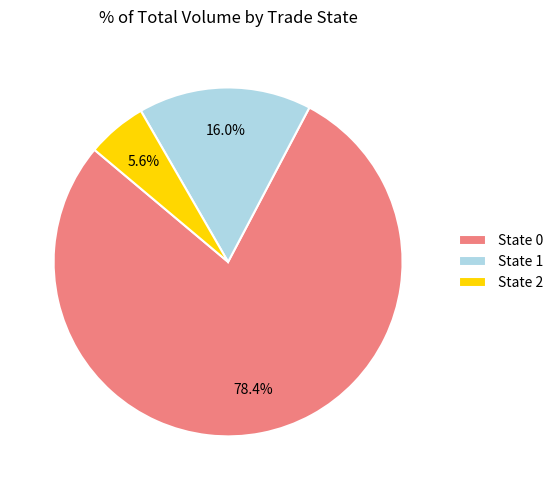

Does any single category account for the majority?

Yes